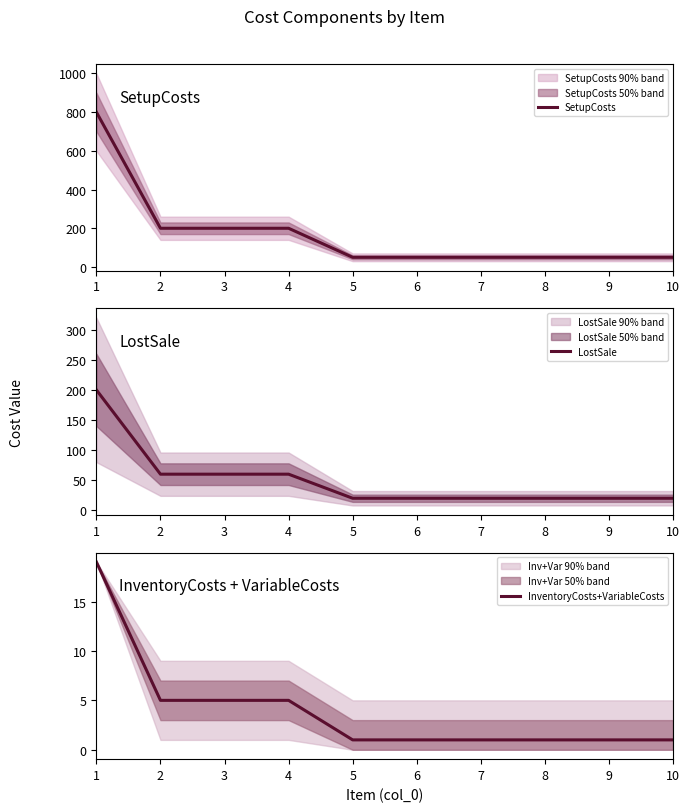

The value of LostSale at 5 is 20. True or false?

True